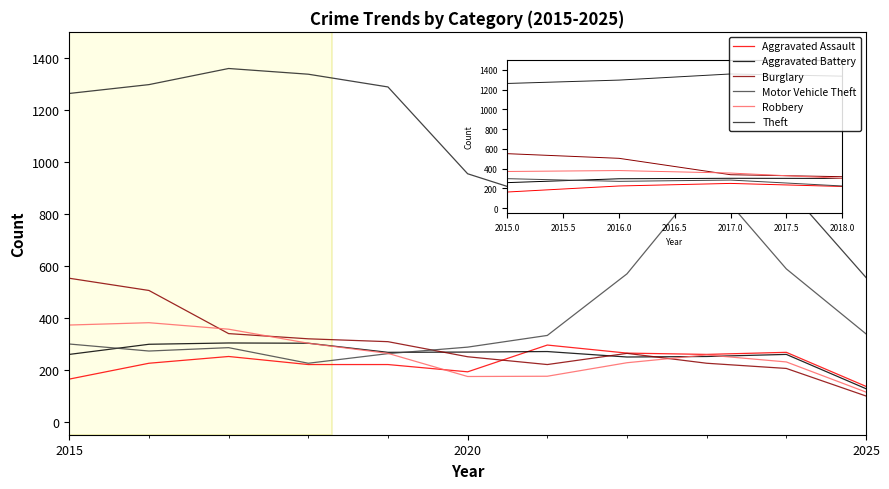

Which series has the widest spread of values?

Theft